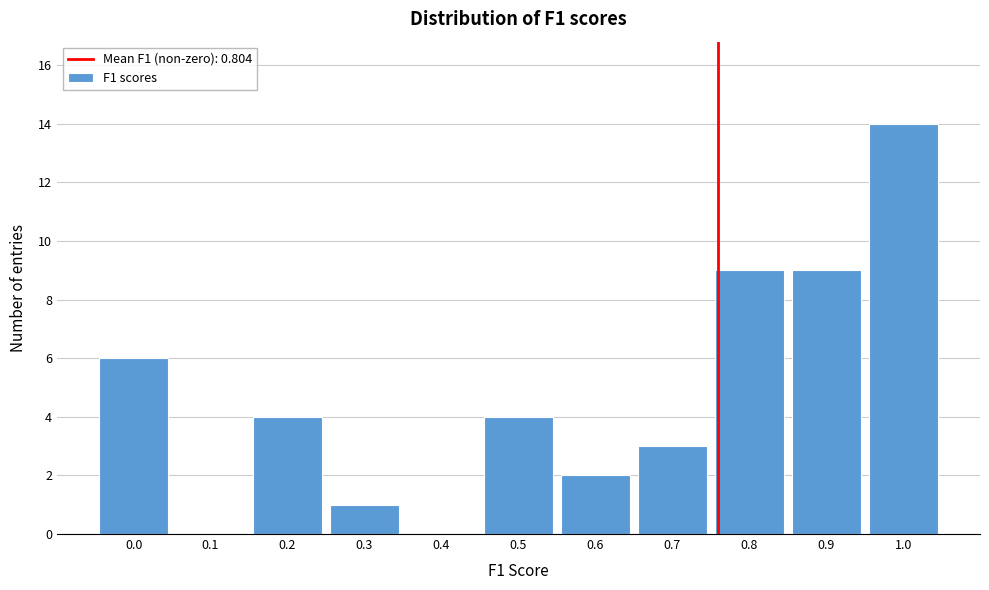

Reading right to left, extract all data points from this chart.

1.0=14	0.9=9	0.8=9	0.7=3	0.6=2	0.5=4	0.4=0	0.3=1	0.2=4	0.1=0	0.0=6